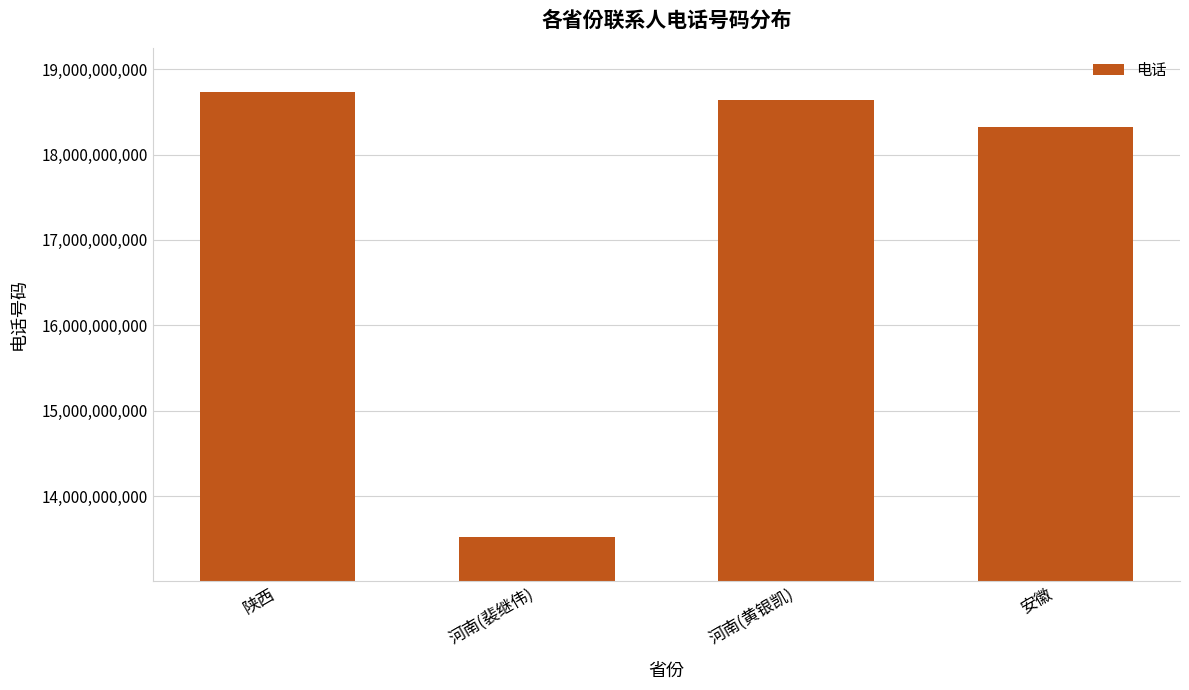

What is the difference between the values at 河南(裴继伟) and 河南(黄银凯)?

5112002906